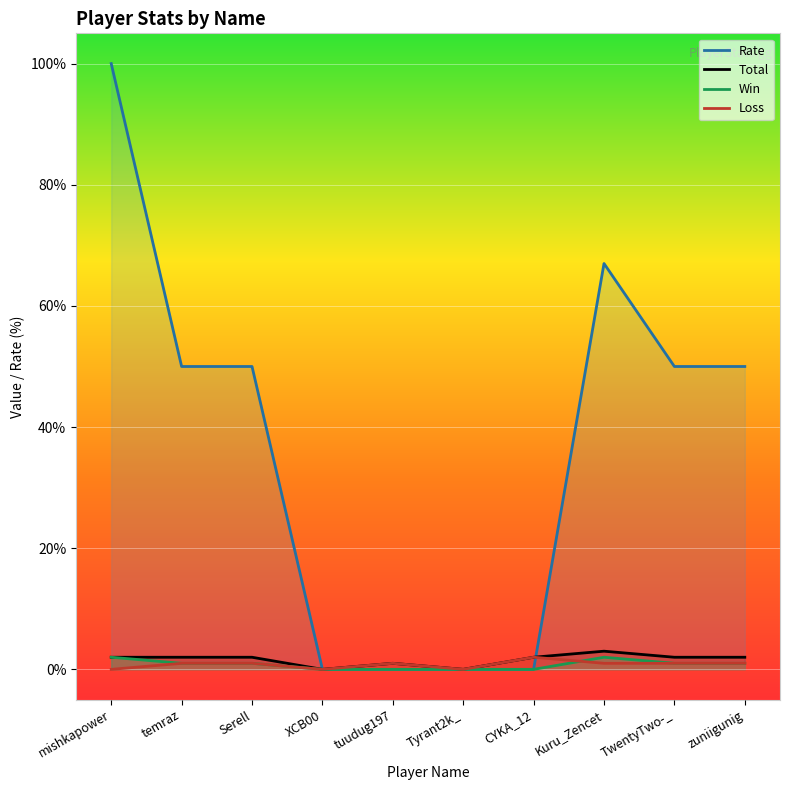

What position from the left is mishkapower?

1